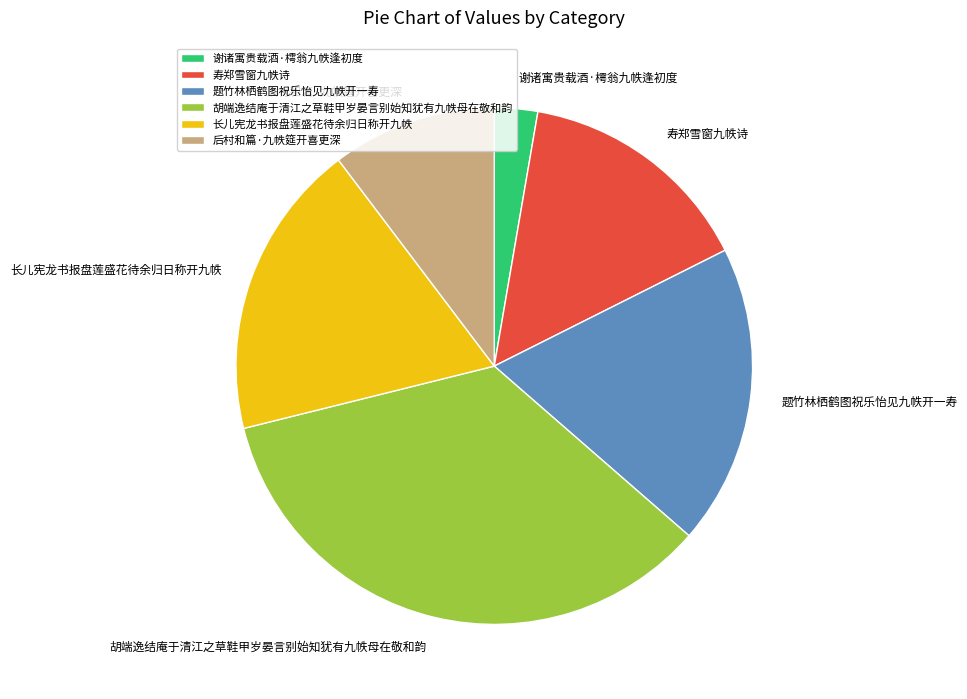

Does any single category account for the majority?

No